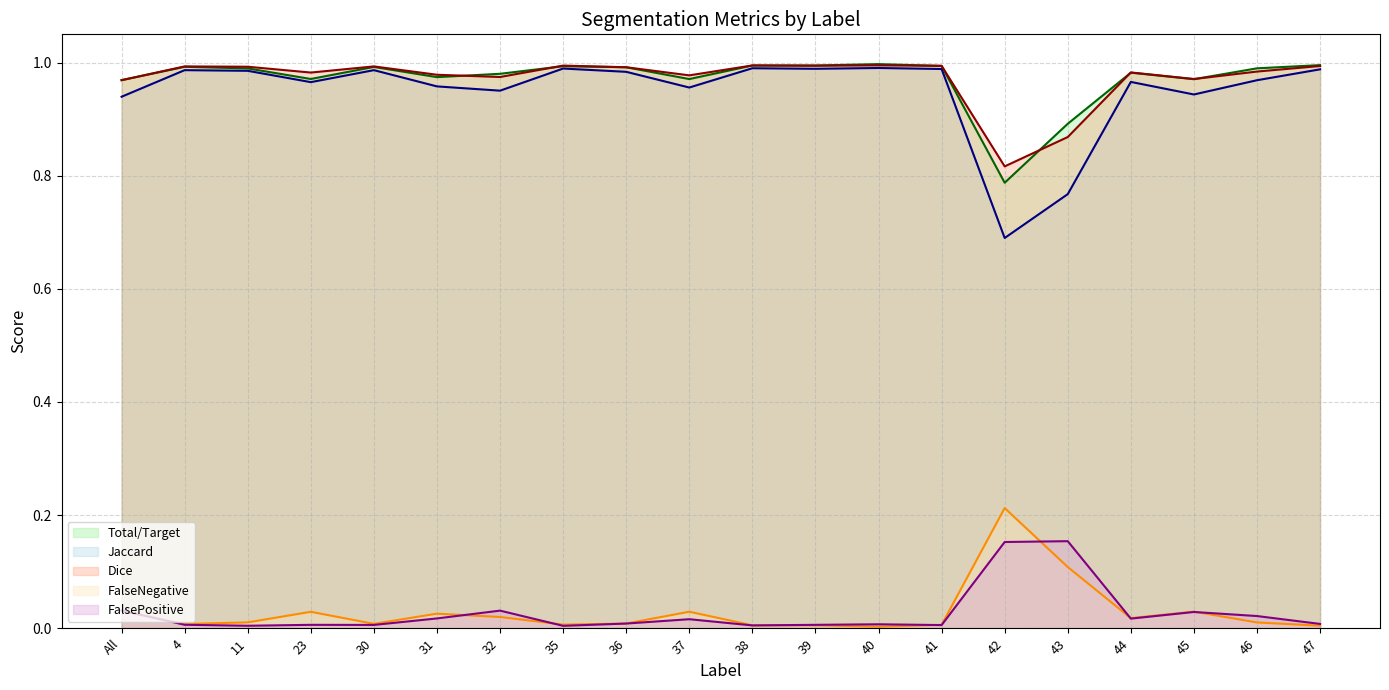

Count the number of categories in the chart.

20